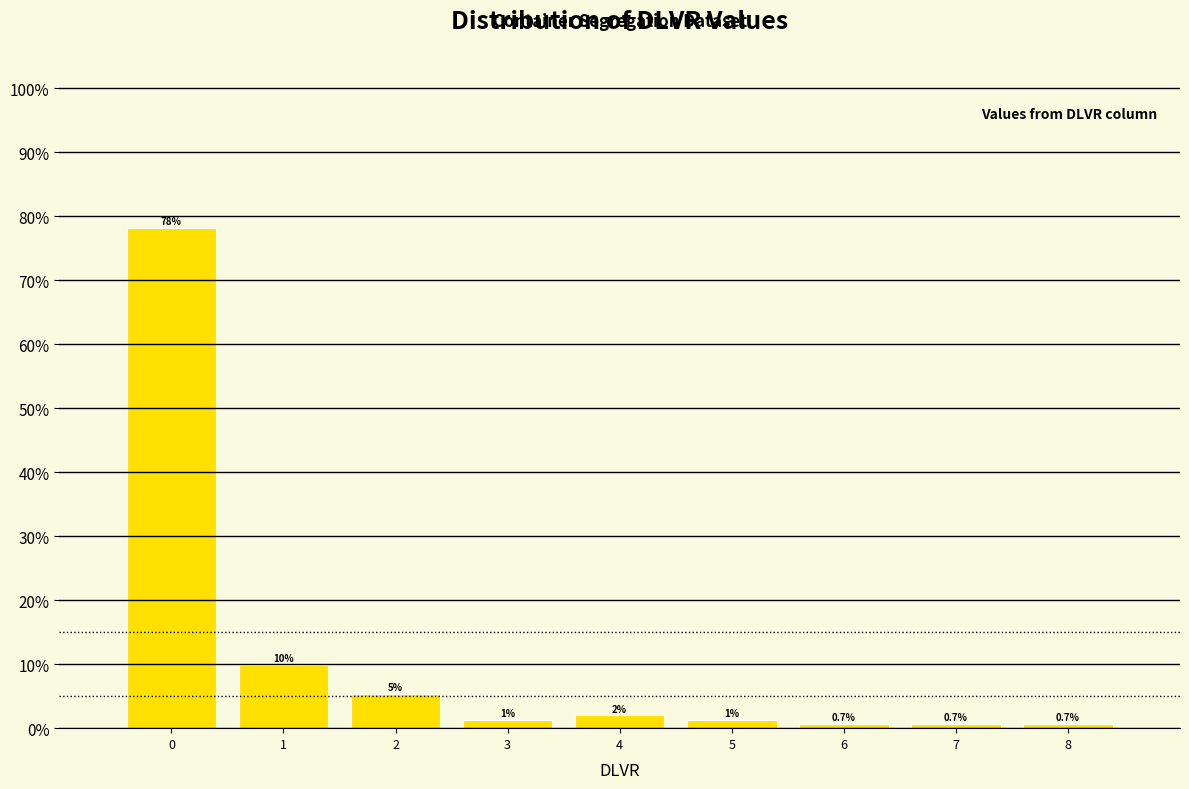

Over which range of the x-axis is the bar tallest?

-0.5 to 0.5